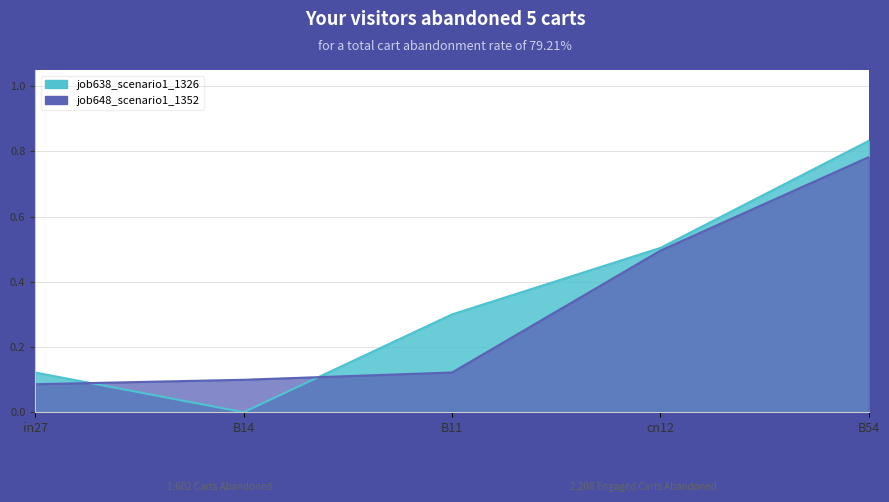

List the series in order of their overall mean, lowest first.

job648_scenario1_1352, job638_scenario1_1326